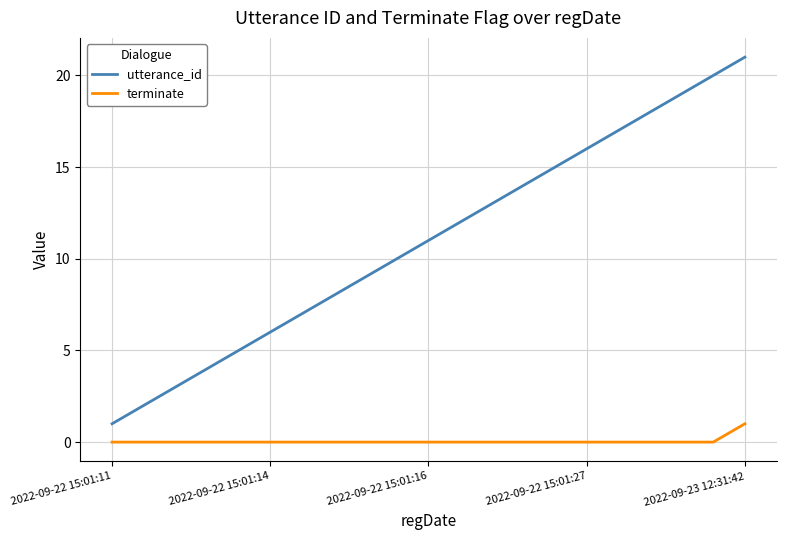

True or false: utterance_id and terminate intersect in this chart.

False